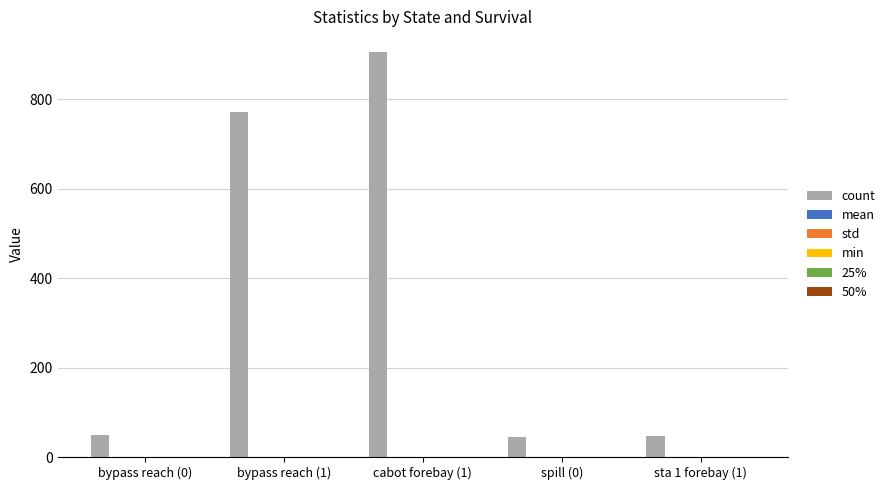

Which series changed the most between cabot forebay (1) and sta 1 forebay (1)?

count